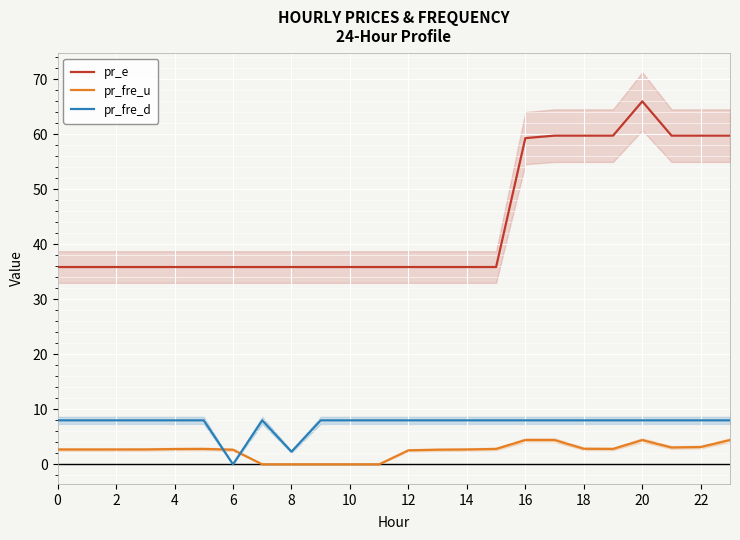

The value of pr_e at 10 is 35.9. True or false?

True